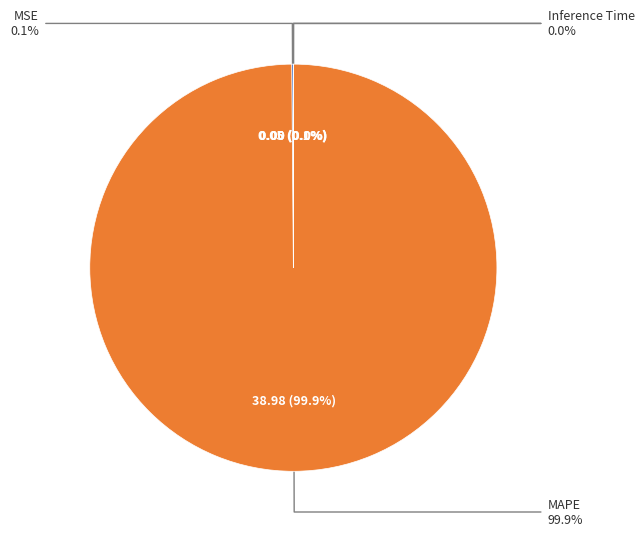

What is the change in value from MAPE to Training Time?

-39.0